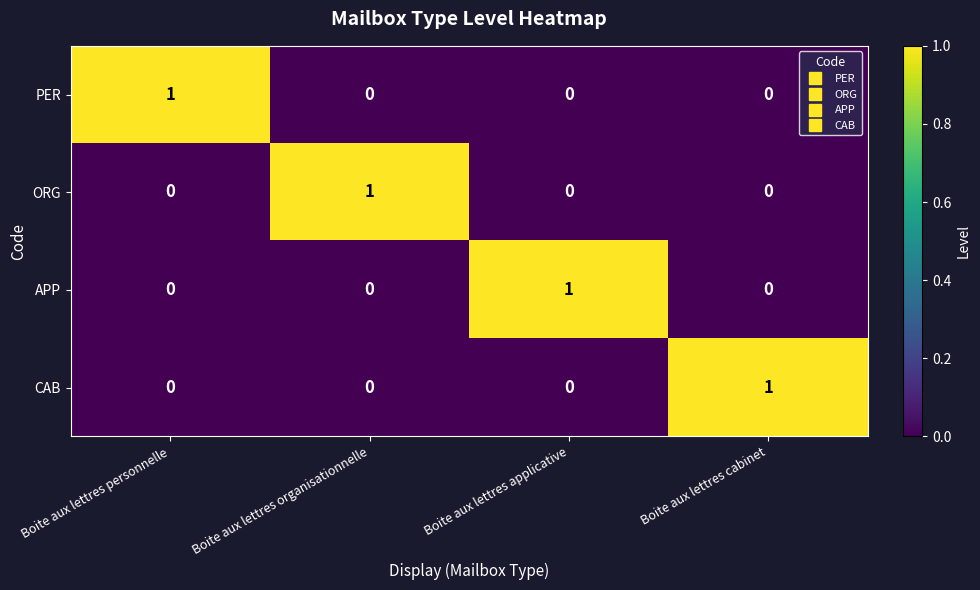

At how many categories does at least one series exceed 0?

4